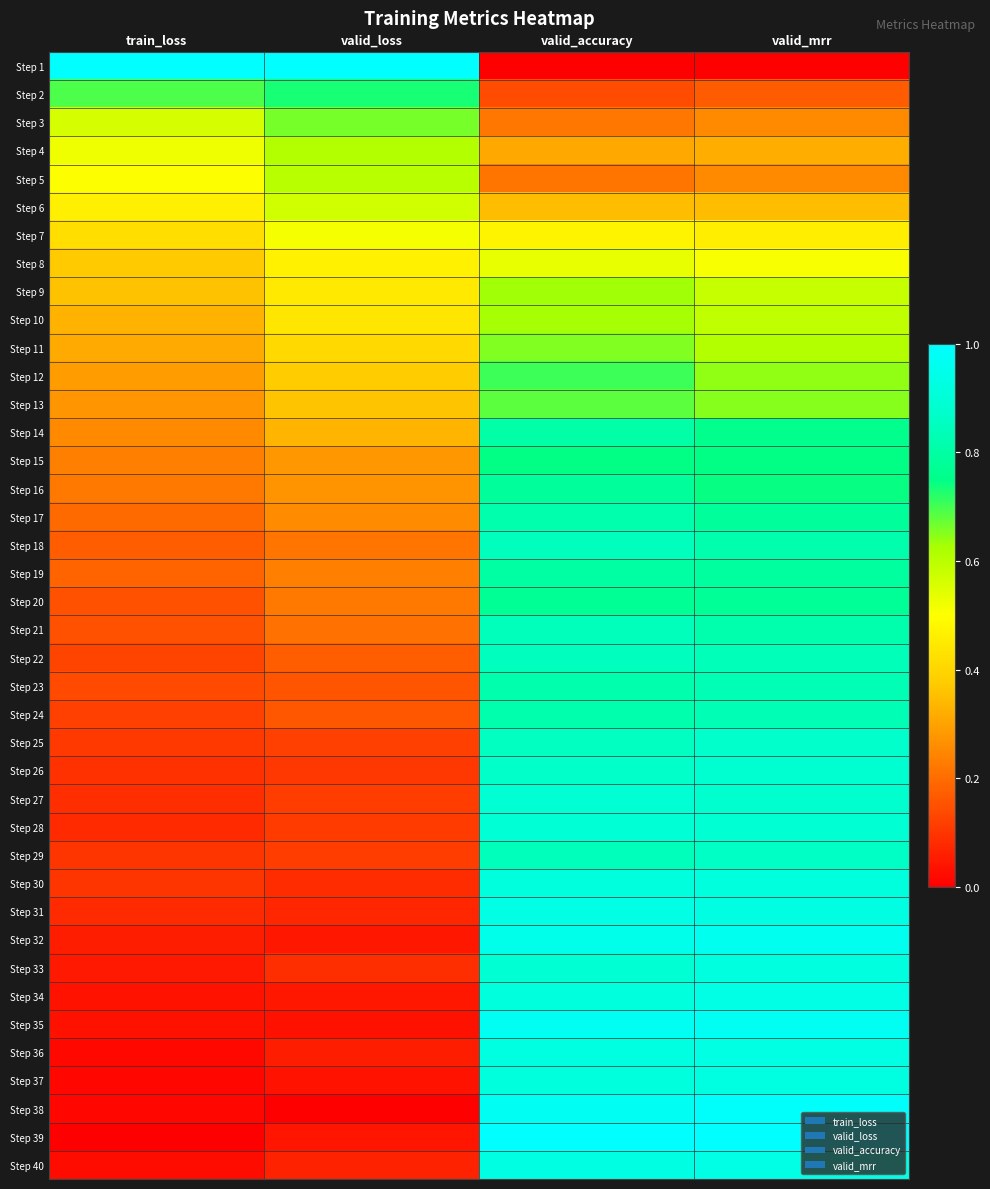

At which category is the sum across all series the highest?

valid_accuracy